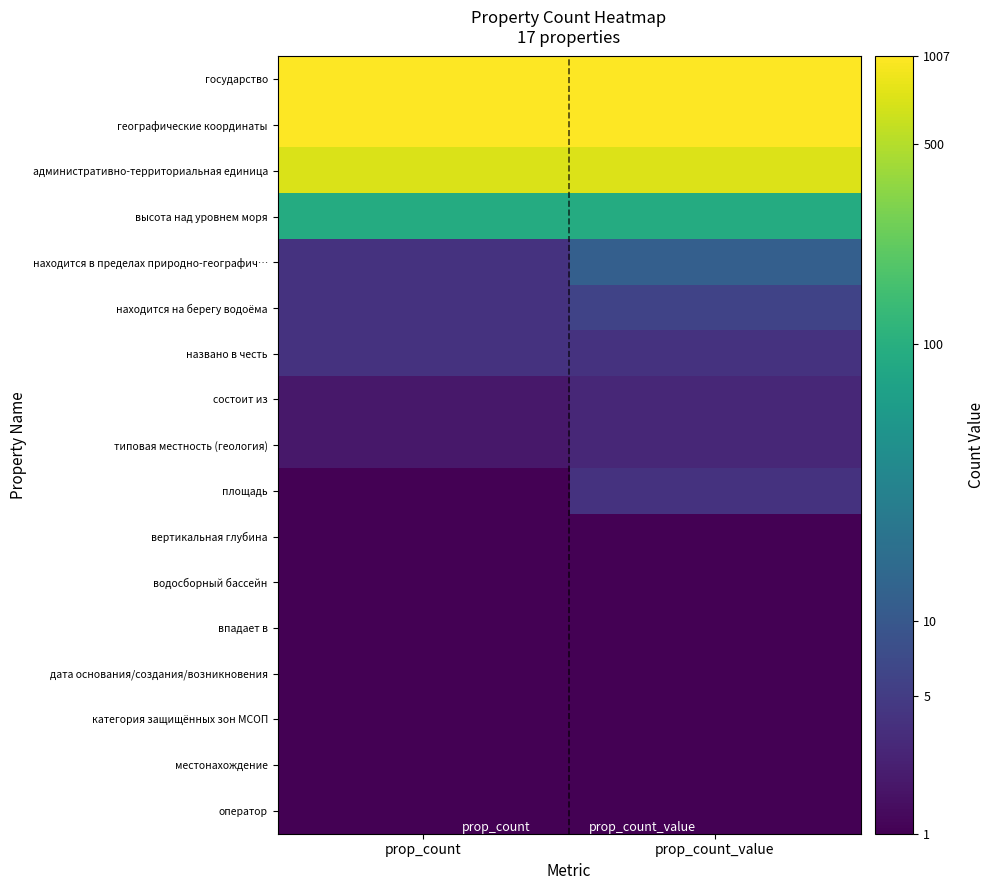

Which series changed the most between prop_count and prop_count_value?

находится в пределах природно-географич…